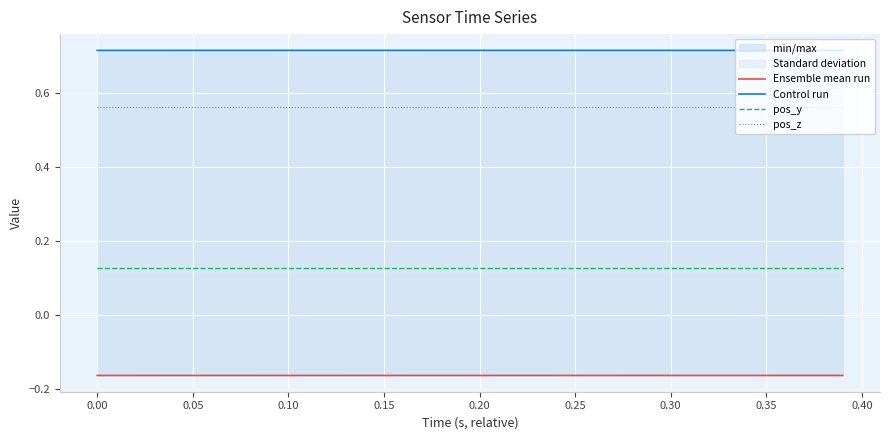

Which series has the largest total across all categories?

Control run